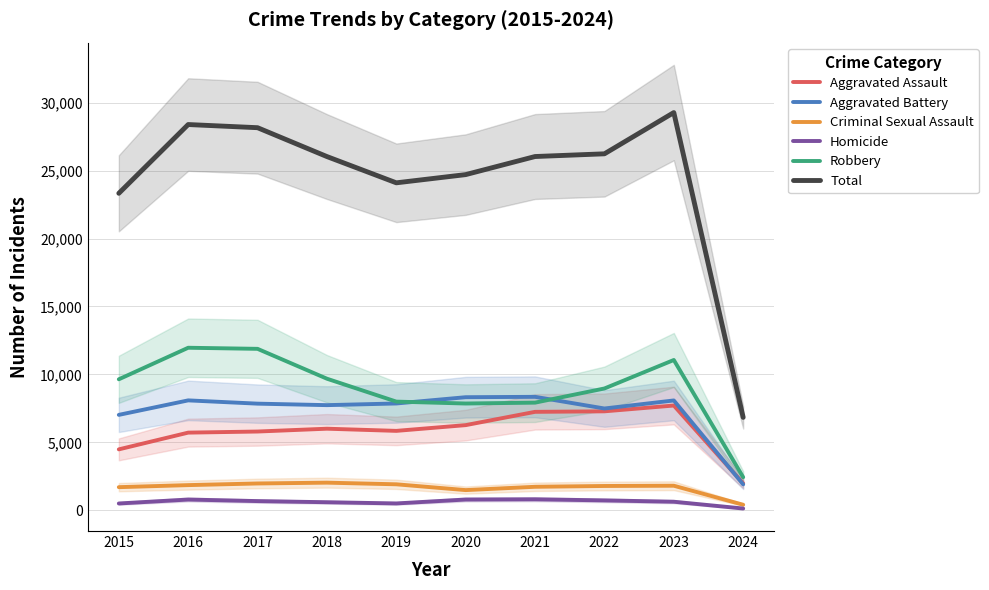

True or false: Aggravated Battery has more than 1 interior local peaks.

True